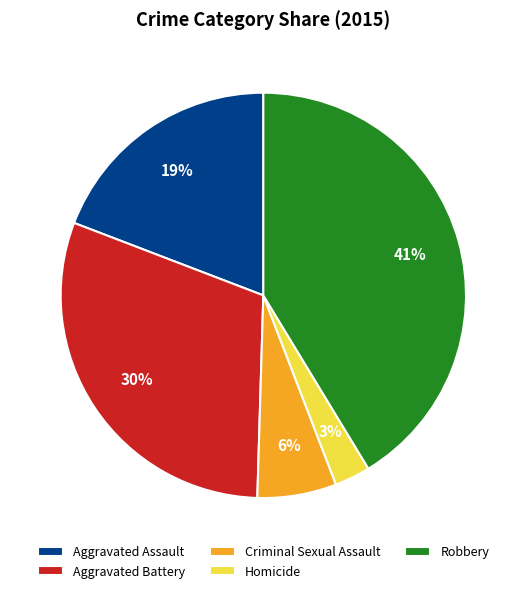

Is there any slice that represents more than half of the pie?

No